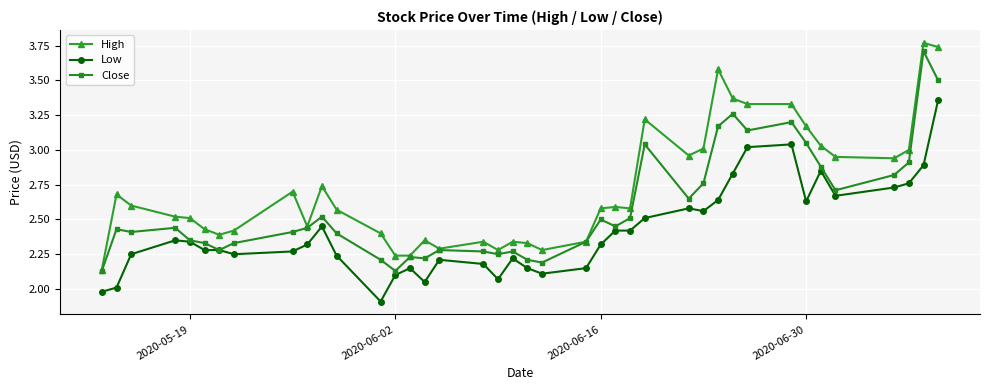

How many categories are shown in the chart?

40